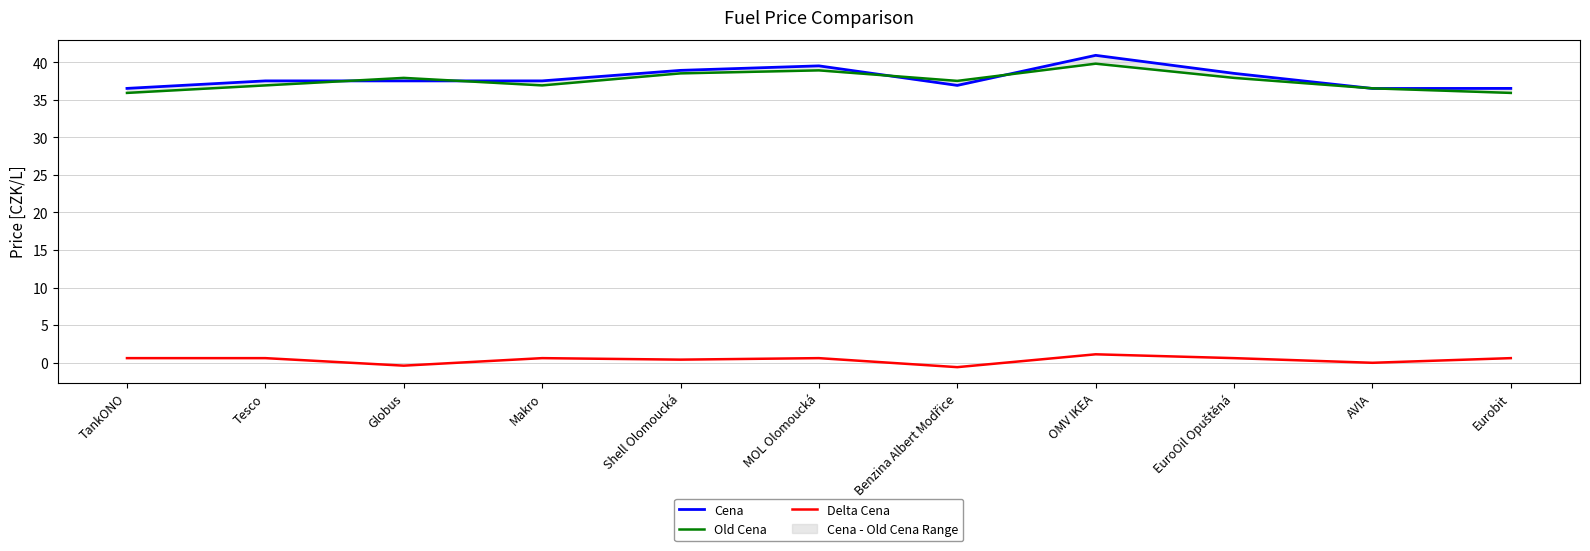

At how many categories does at least one series exceed 30?

11